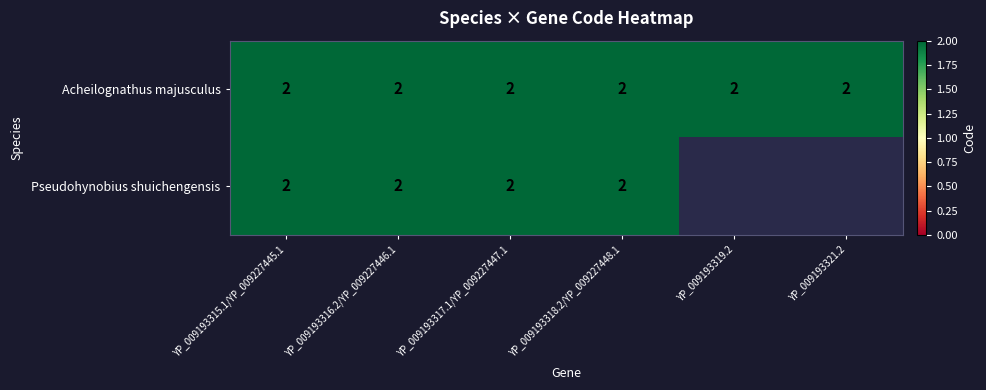

What is the greatest value displayed?

2